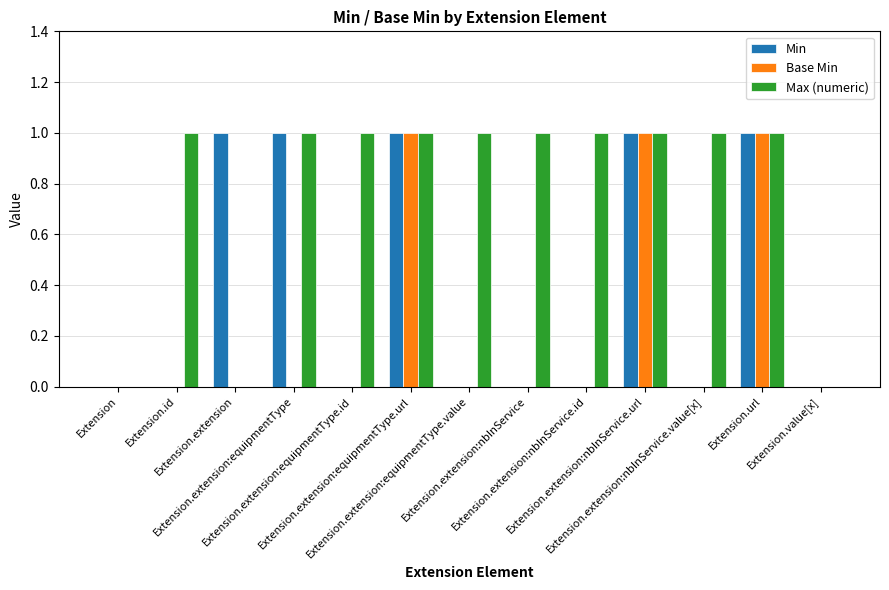

True or false: Min has a value of 1 at Extension.url.

True